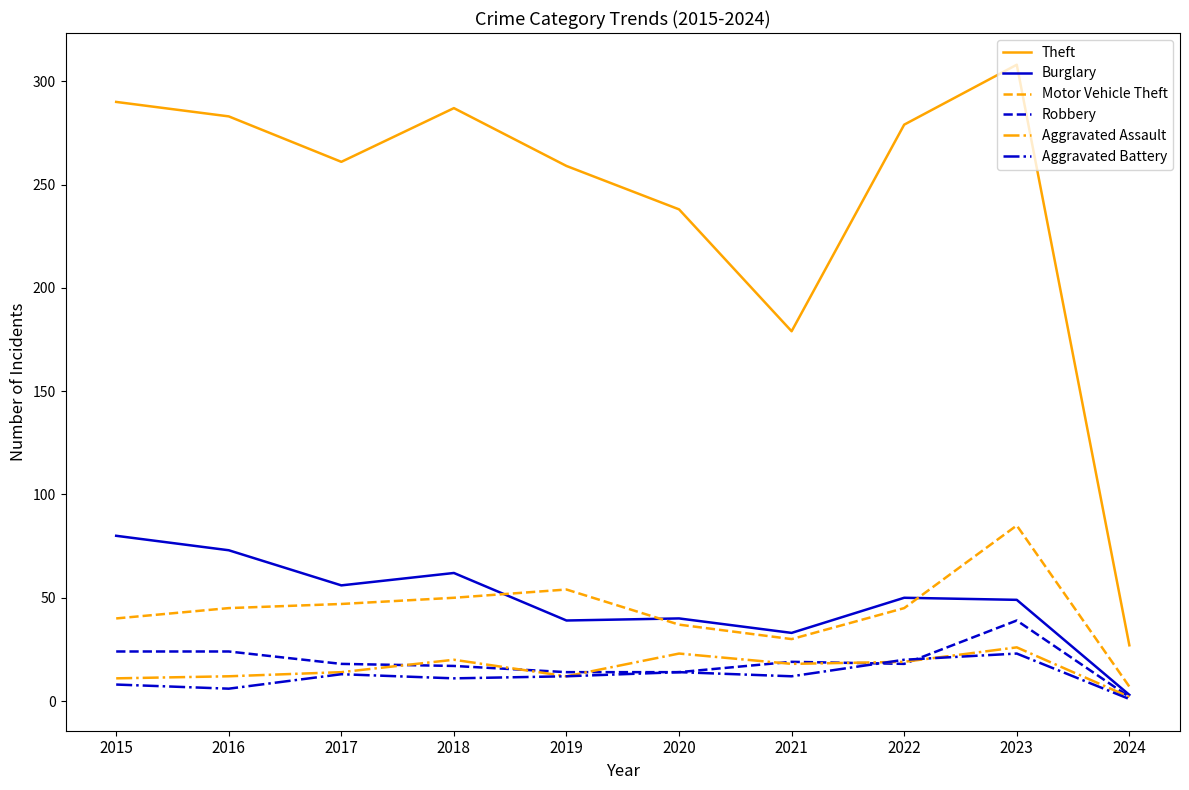

What is the highest value of the Burglary series?

80